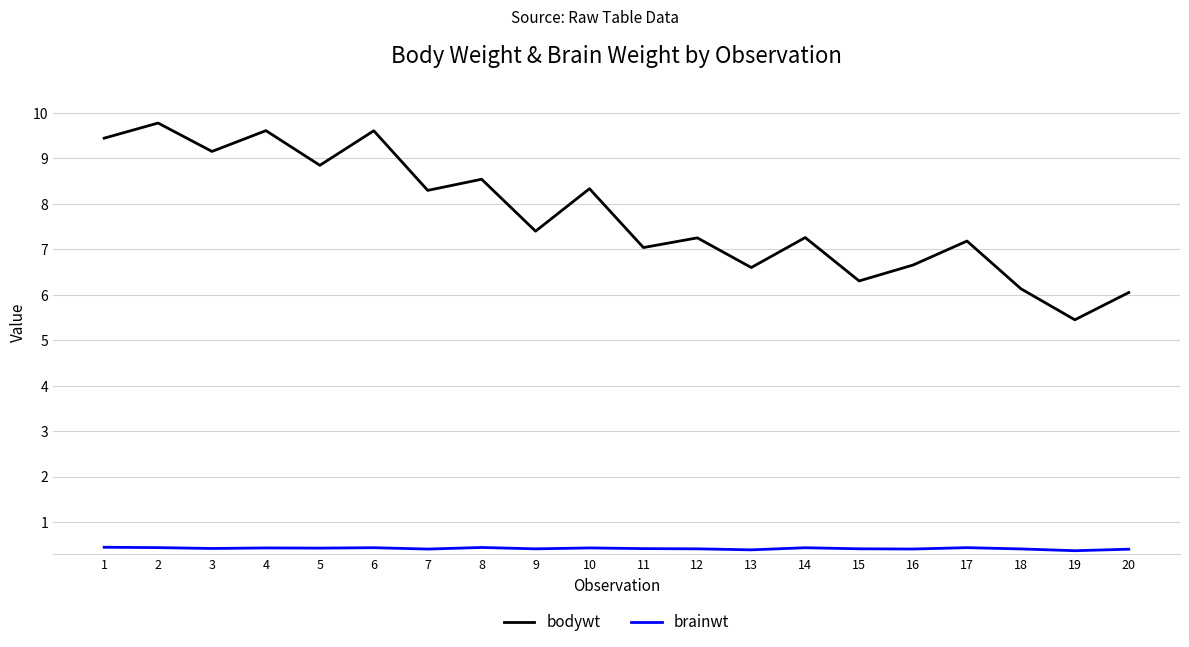

Is it true that bodywt equals 12.2 at 12?

False